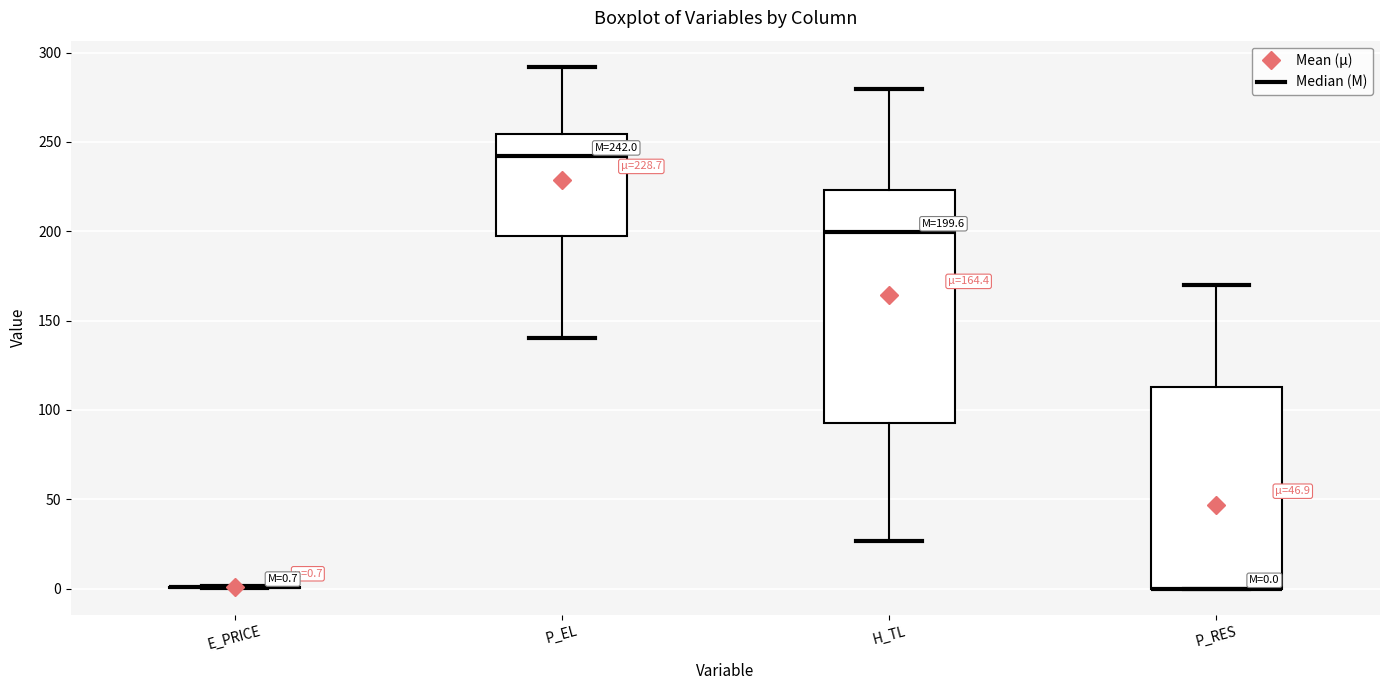

Which box is the tallest, from its lower edge to its upper edge?

H_TL